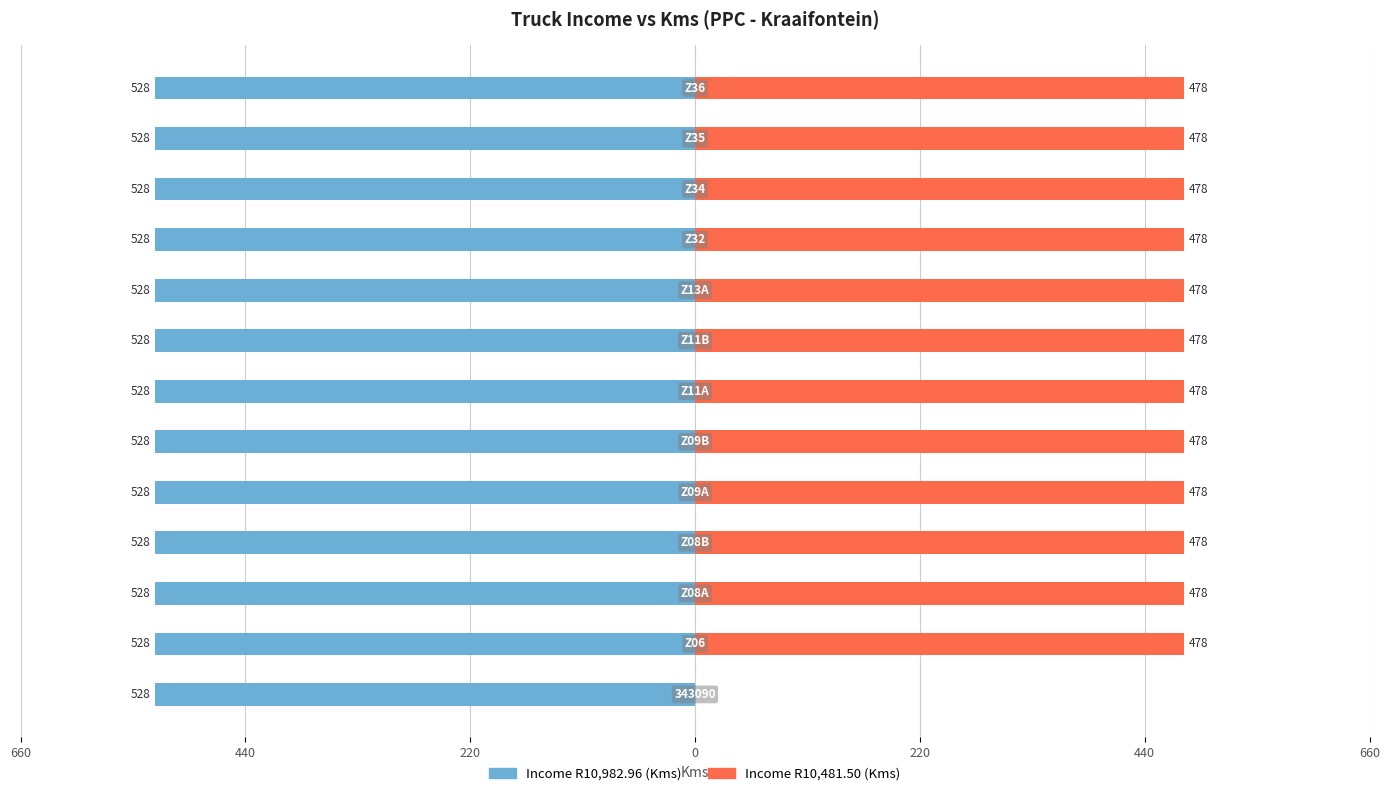

How many bars are there in each group?

2